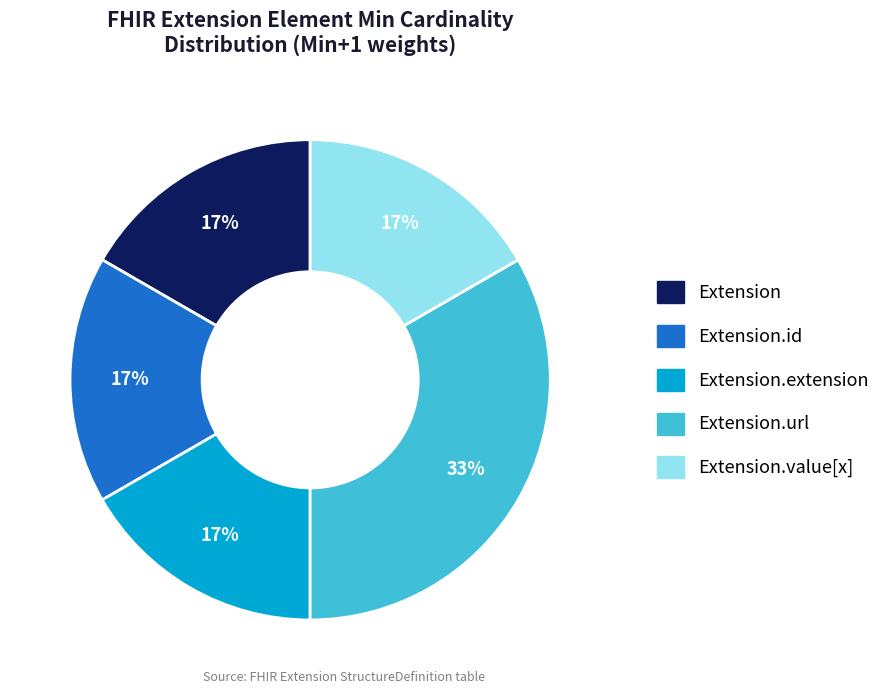

Does Extension.extension account for over 50% of the chart?

No